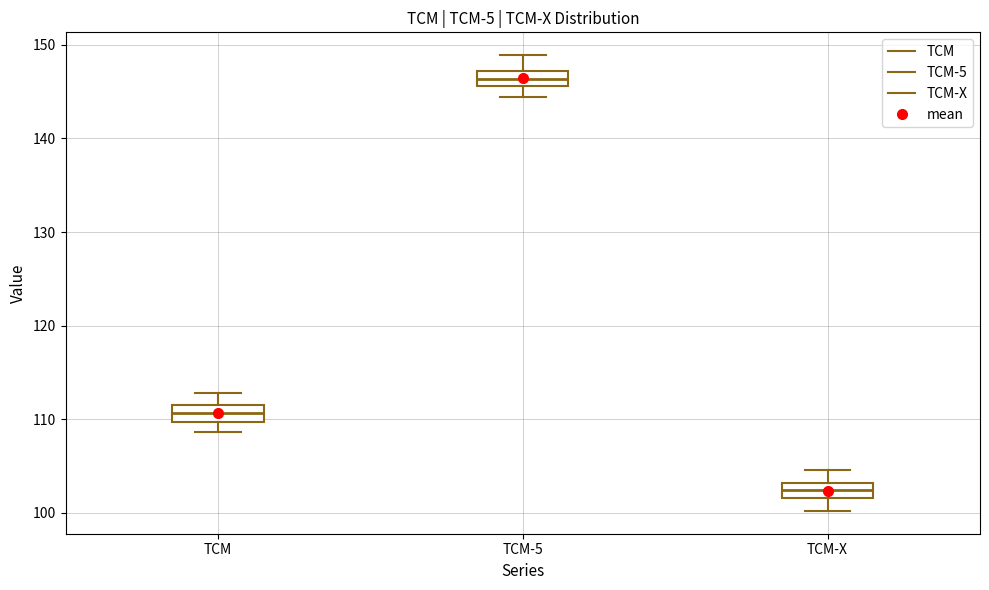

Reading left to right, read every box against the y-axis: the position of its median line, the range the box covers, and the ends of its whiskers. The values are not printed on the chart, so give them approximately, as read against the axis.

TCM: median 111, box 110 to 112, whiskers 109 to 113
TCM-5: median 146 (inside the box), box 146 to 147, whiskers 144 to 149
TCM-X: median 102 (inside the box), box 102 to 103, whiskers 100 to 105